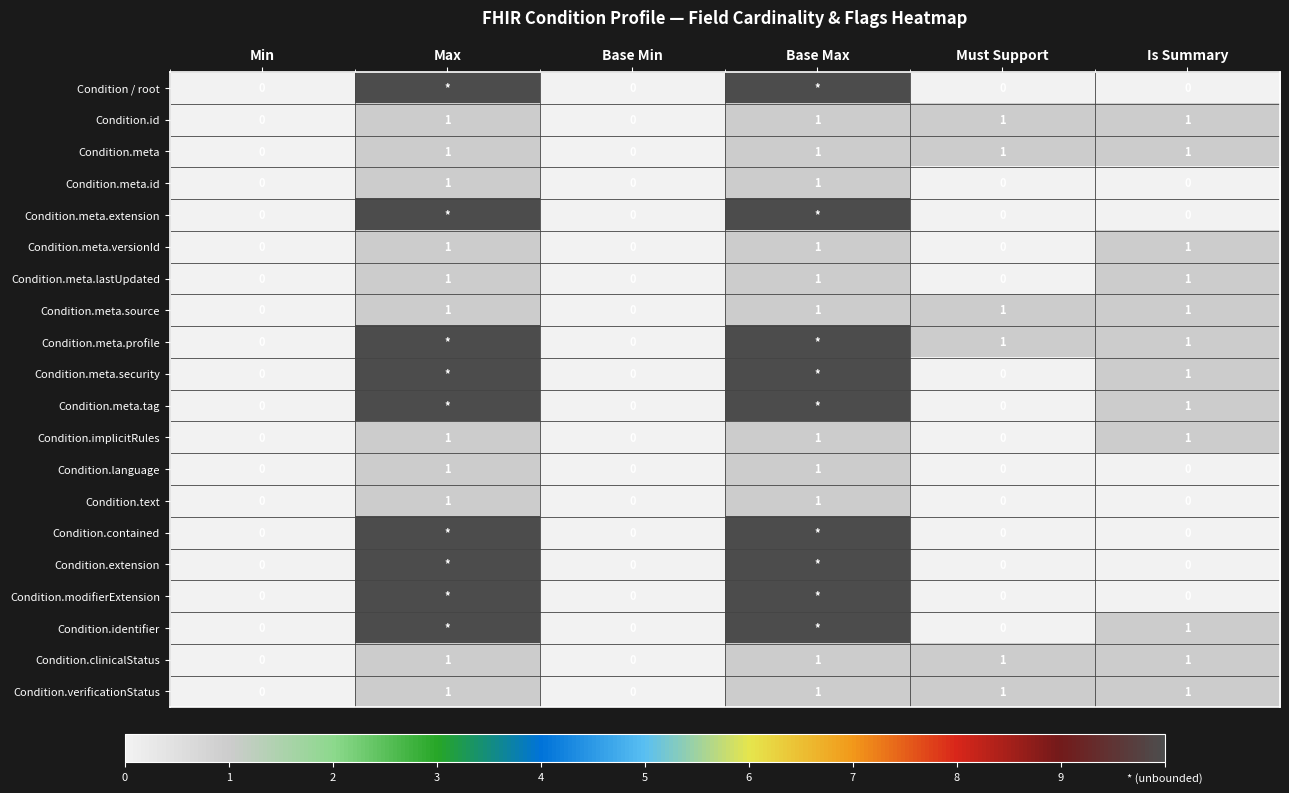

What is the sum of all Condition.clinicalStatus values?

4